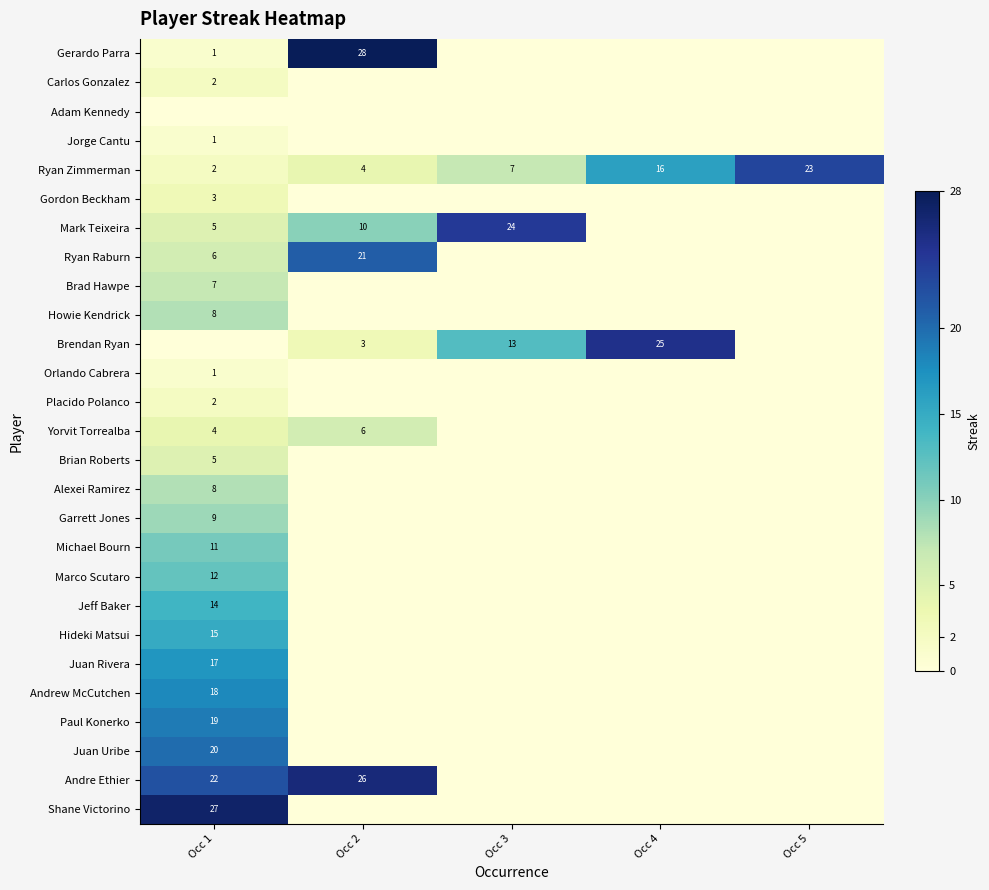

Count the number of data series in this chart.

27